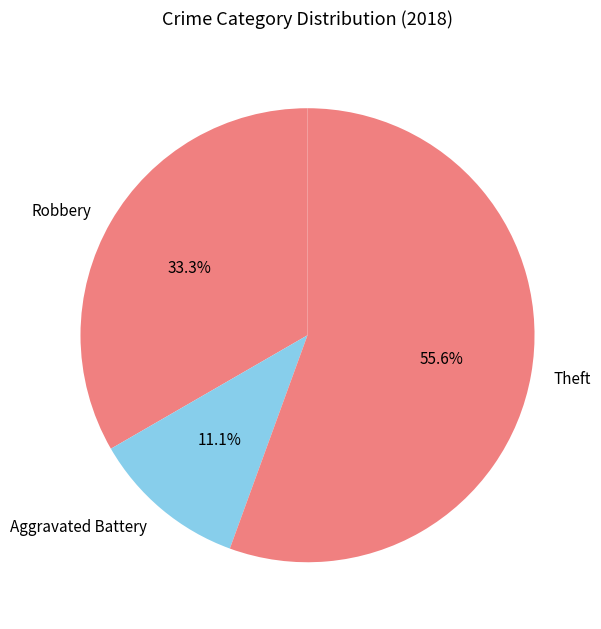

Is the sum of Theft and Aggravated Battery greater than half?

Yes